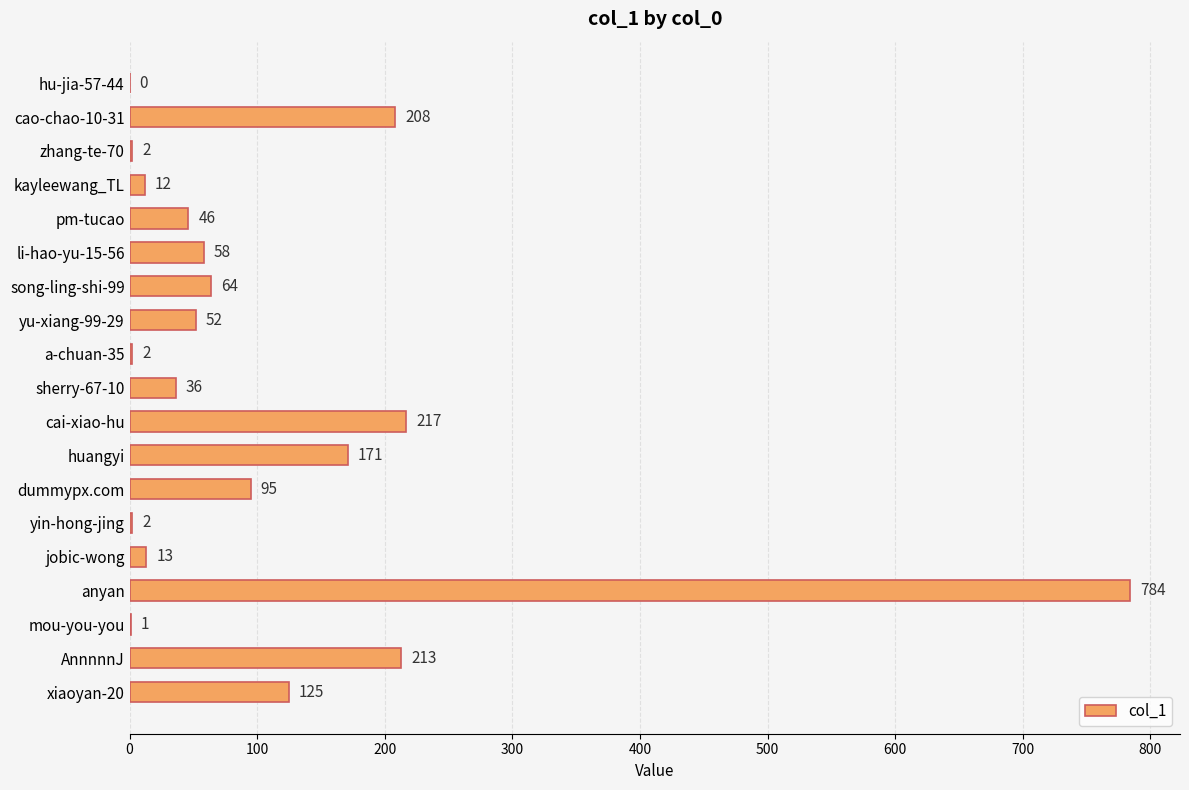

Reading top to bottom, list all the values displayed in this chart.

hu-jia-57-44=0	cao-chao-10-31=208	zhang-te-70=2	kayleewang_TL=12	pm-tucao=46	li-hao-yu-15-56=58	song-ling-shi-99=64	yu-xiang-99-29=52	a-chuan-35=2	sherry-67-10=36	cai-xiao-hu=217	huangyi=171	dummypx.com=95	yin-hong-jing=2	jobic-wong=13	anyan=784	mou-you-you=1	AnnnnnJ=213	xiaoyan-20=125